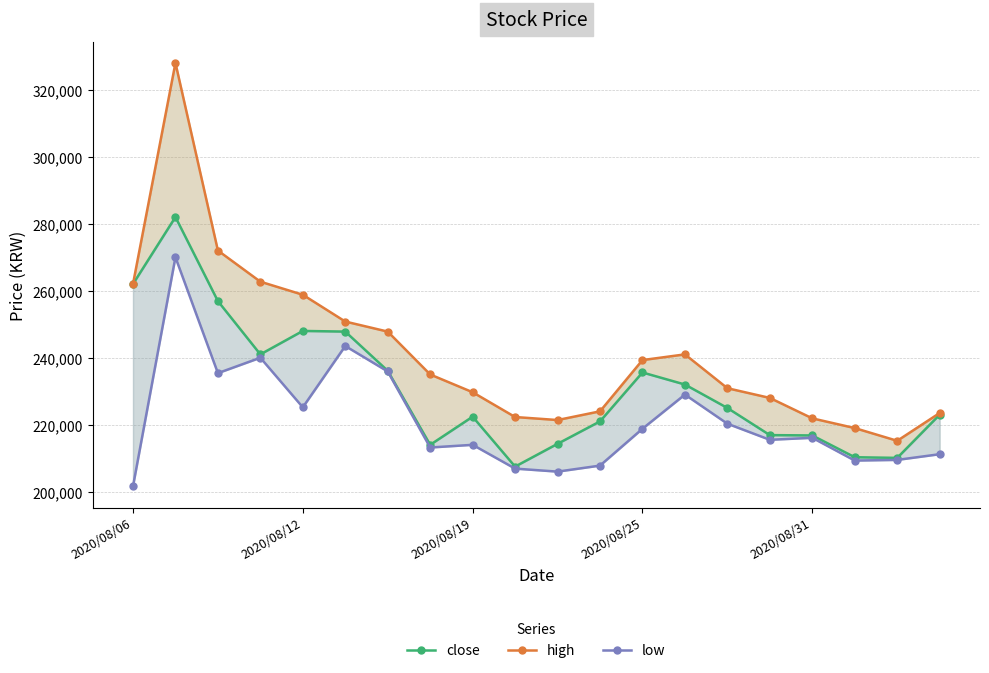

Which series has the largest total across all categories?

high